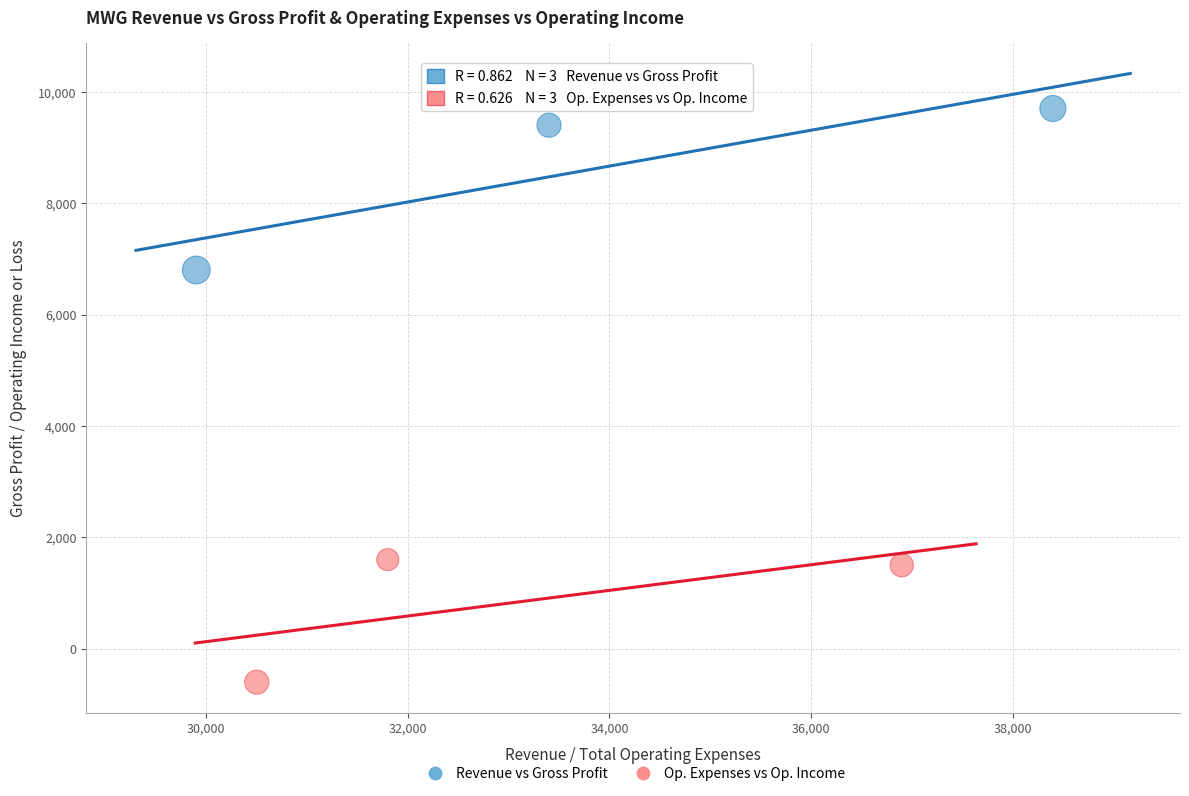

Which series has the widest spread of Y values?

Revenue vs Gross Profit